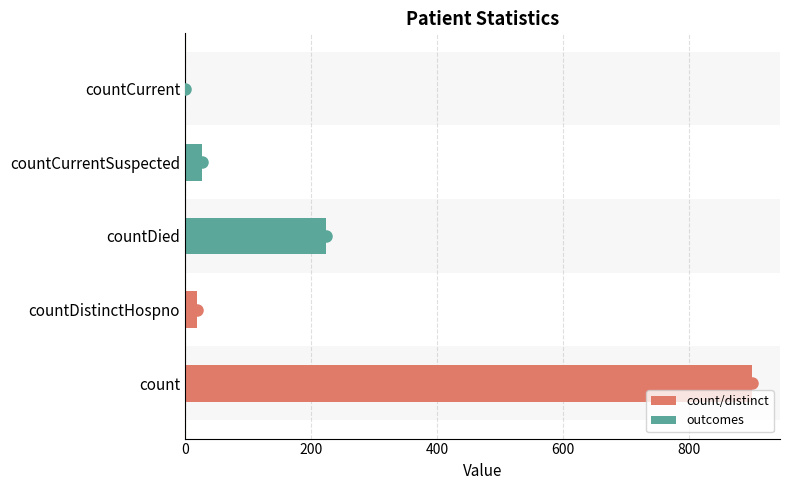

The chart shows a value of 139 at countDied. True or false?

False